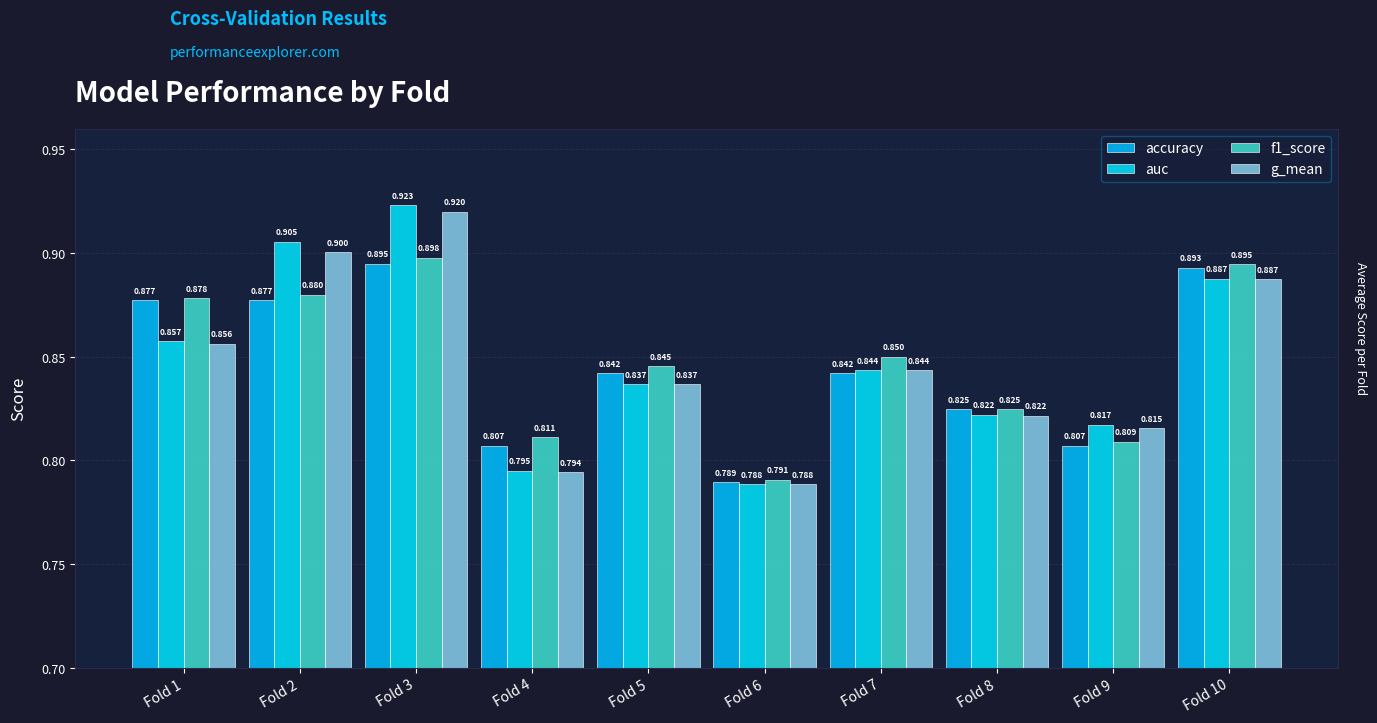

True or false: g_mean has a value of 0.5 at Fold 10.

False